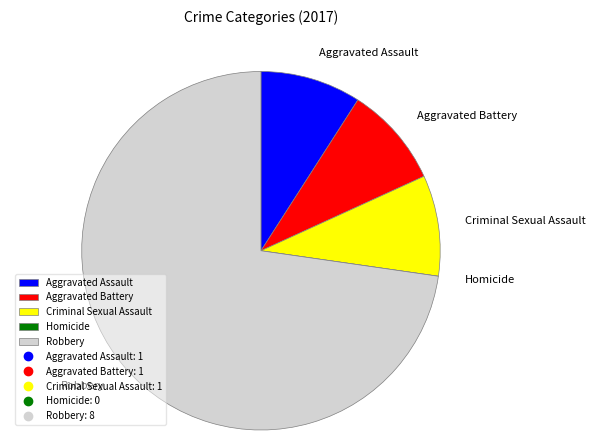

True or false: Criminal Sexual Assault accounts for 9% of the total.

True